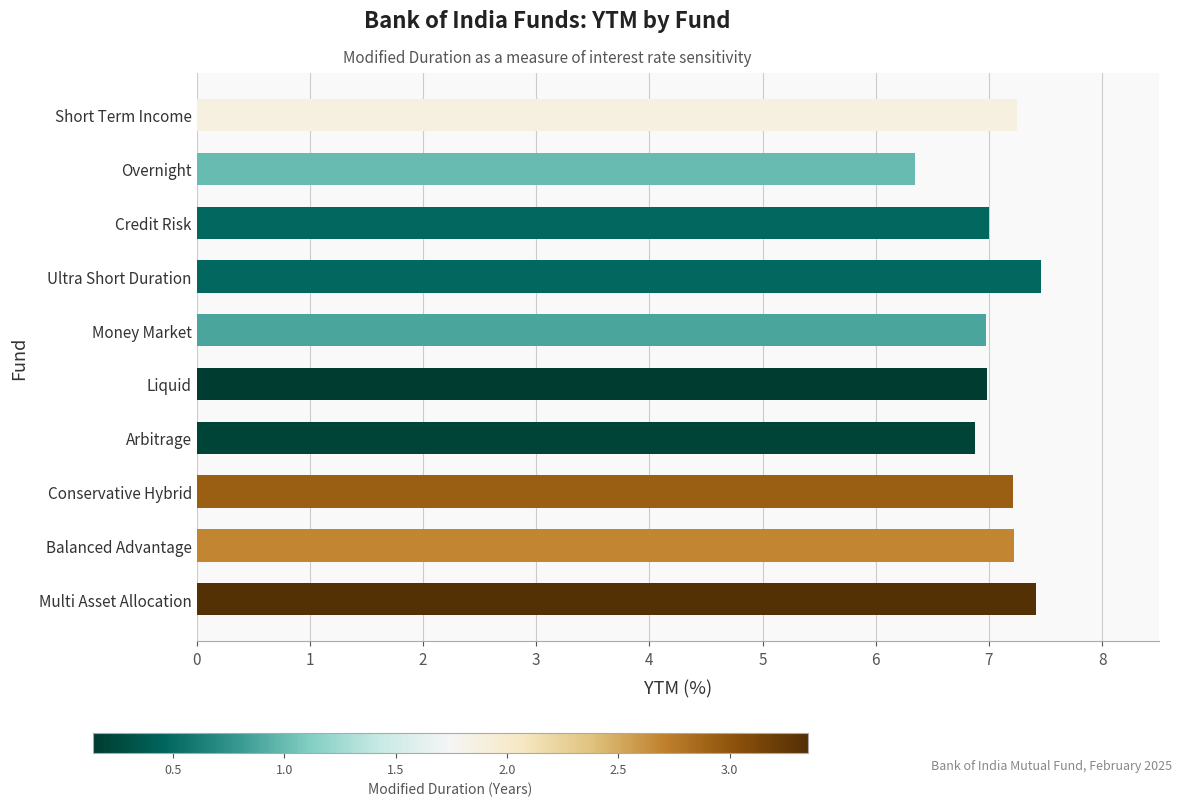

What is the sum of the values at Liquid and Credit Risk?

14.0